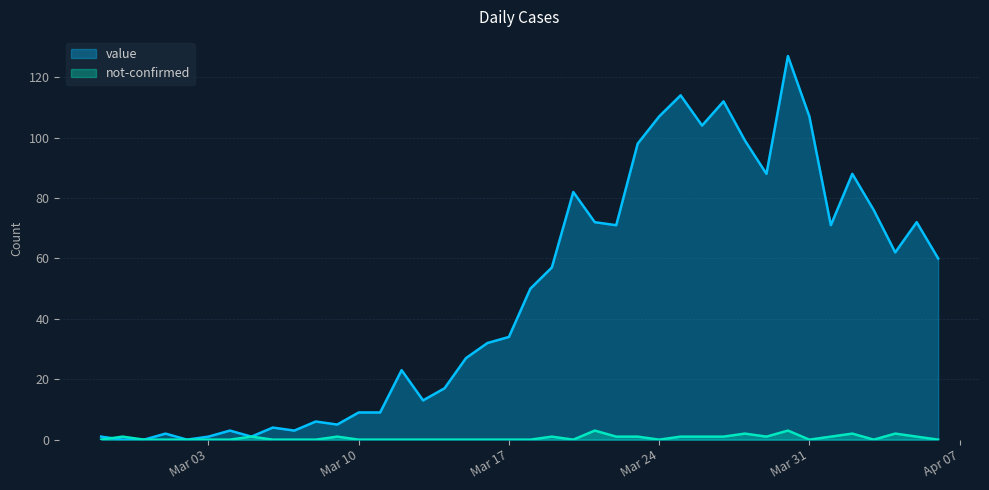

Which series has the largest total across all categories?

value